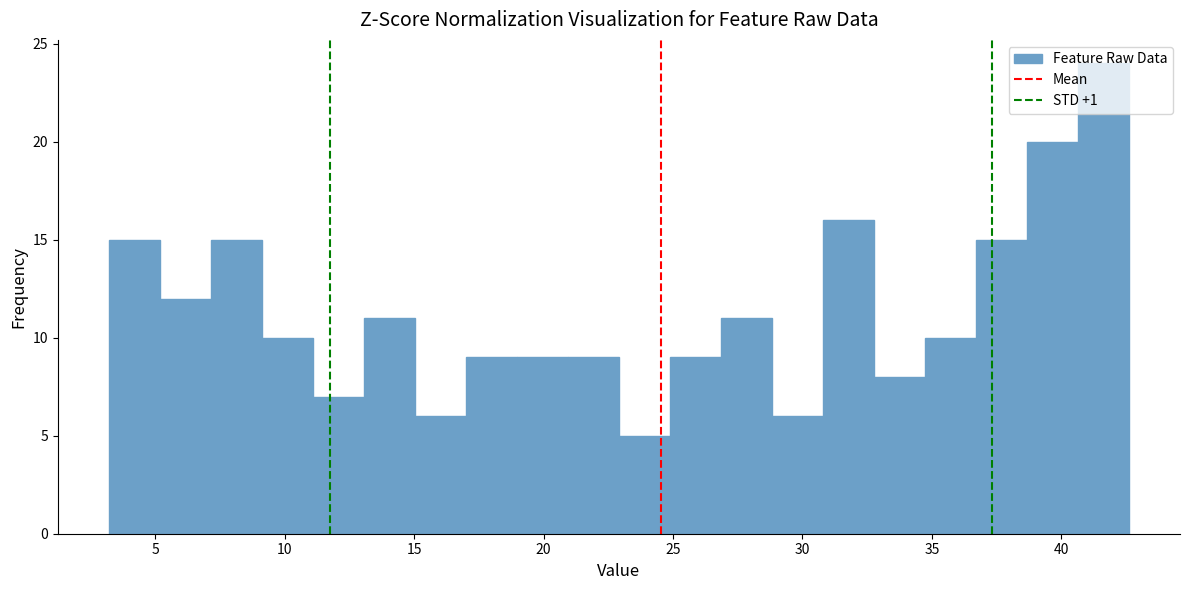

Read against the x-axis, roughly where is the centre of the tallest bar?

41.5